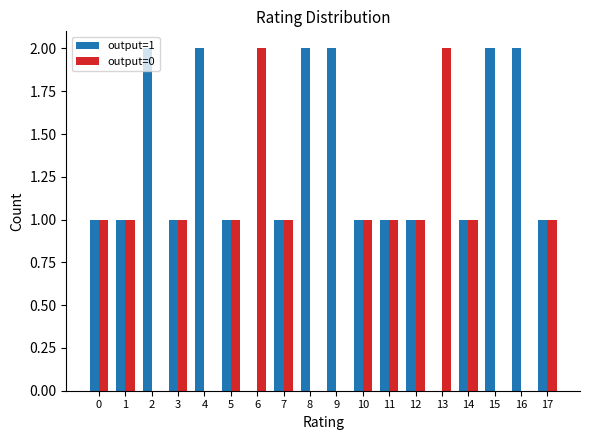

Which series has the largest total across all categories?

output=1